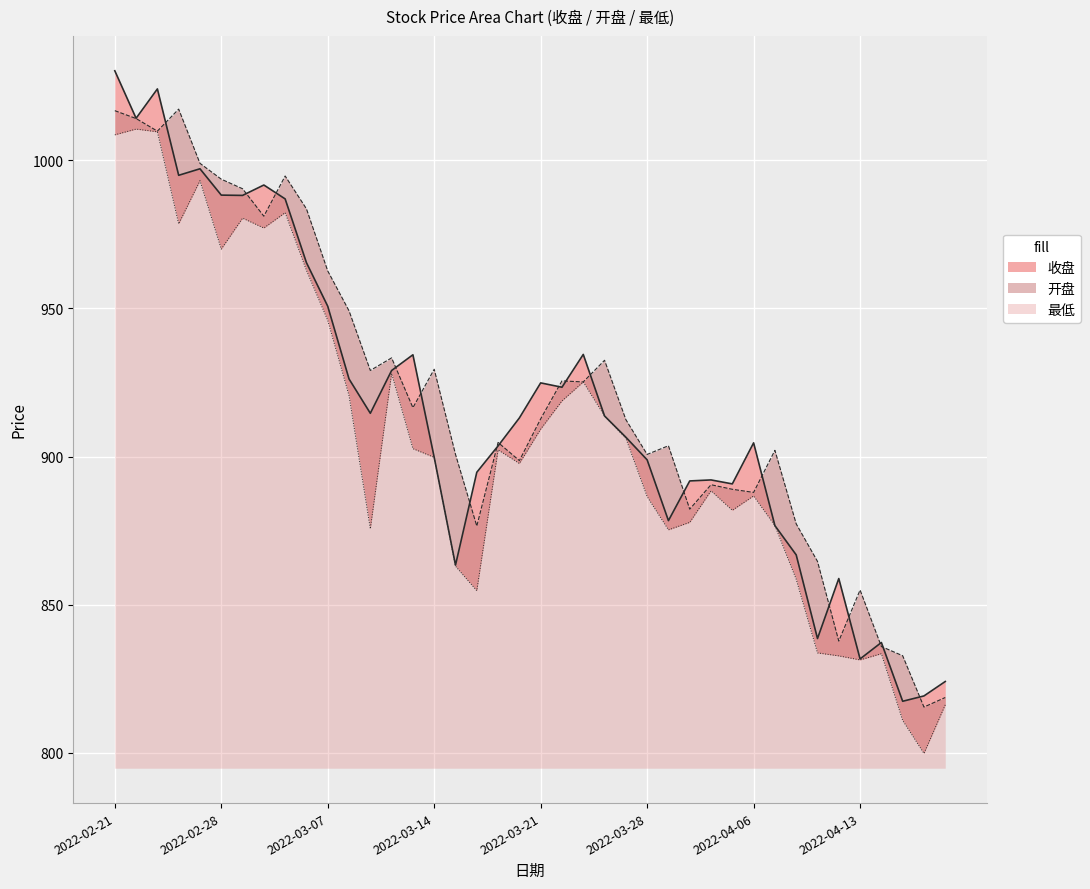

What is the total value across all series at 2022-04-18?

2434.4